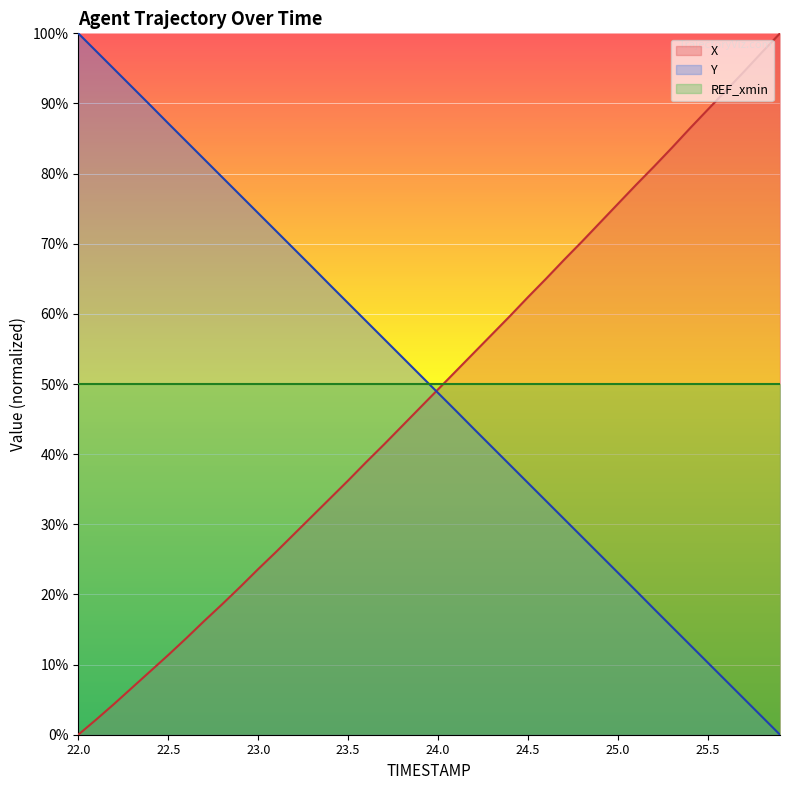

The Y series shows 74.4 at 23.0. True or false?

True